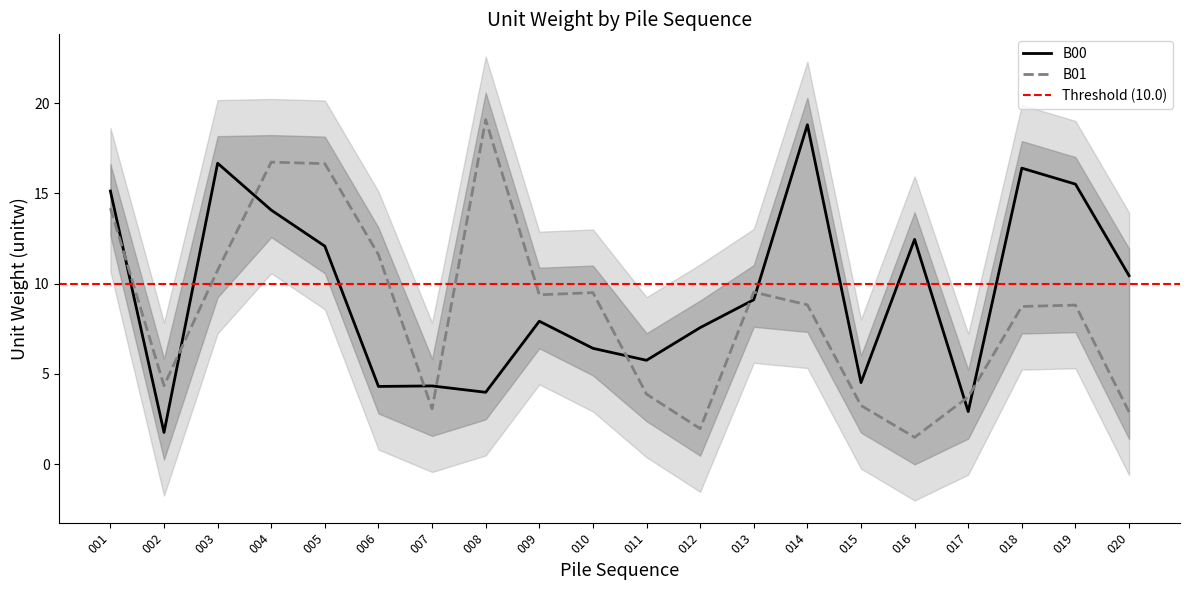

How many interior local valleys does the B00 series have?

6